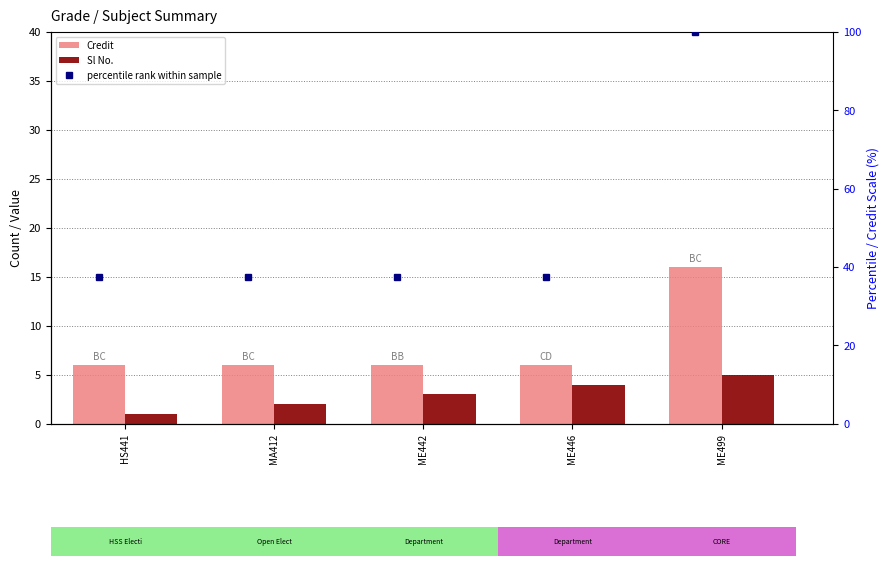

What is the total value across all series at ME499?

121.0